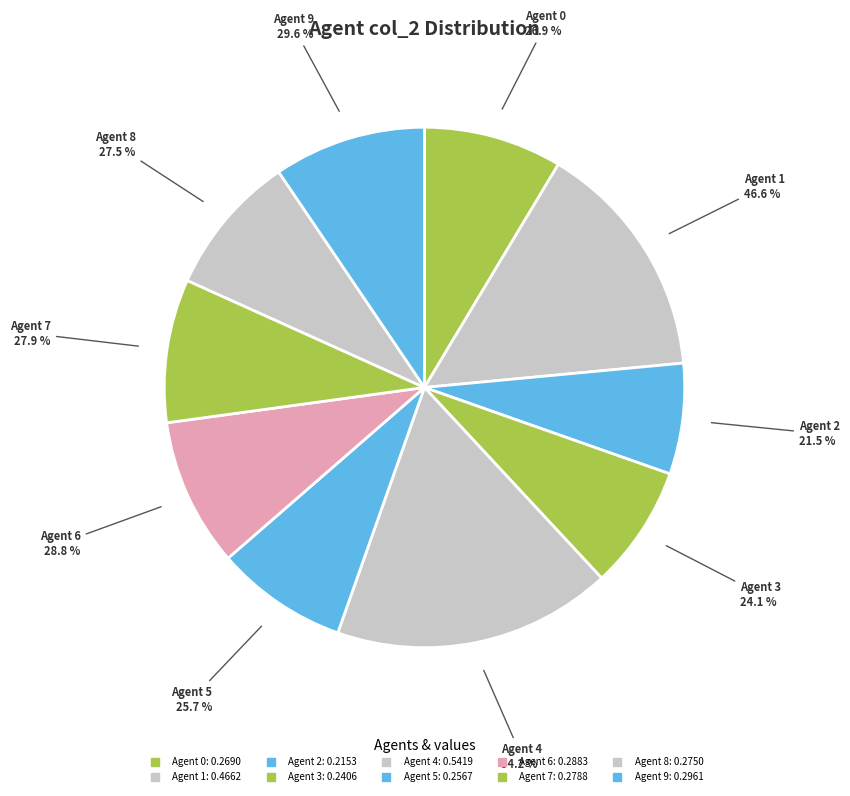

To the nearest percent, what is the difference between the Agent 7 and Agent 3 slice percentages?

1%